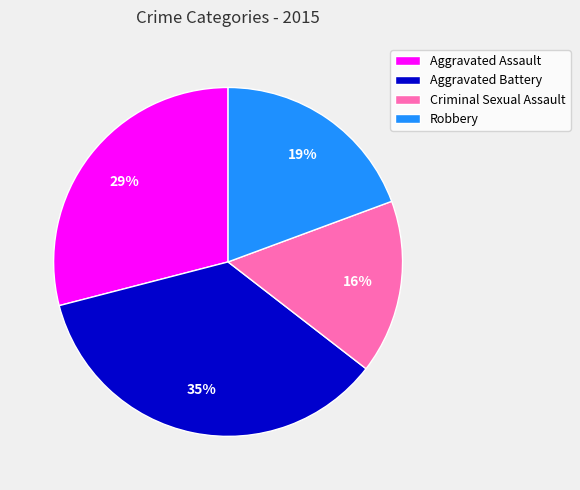

To the nearest percent, what portion does Aggravated Assault represent?

29%